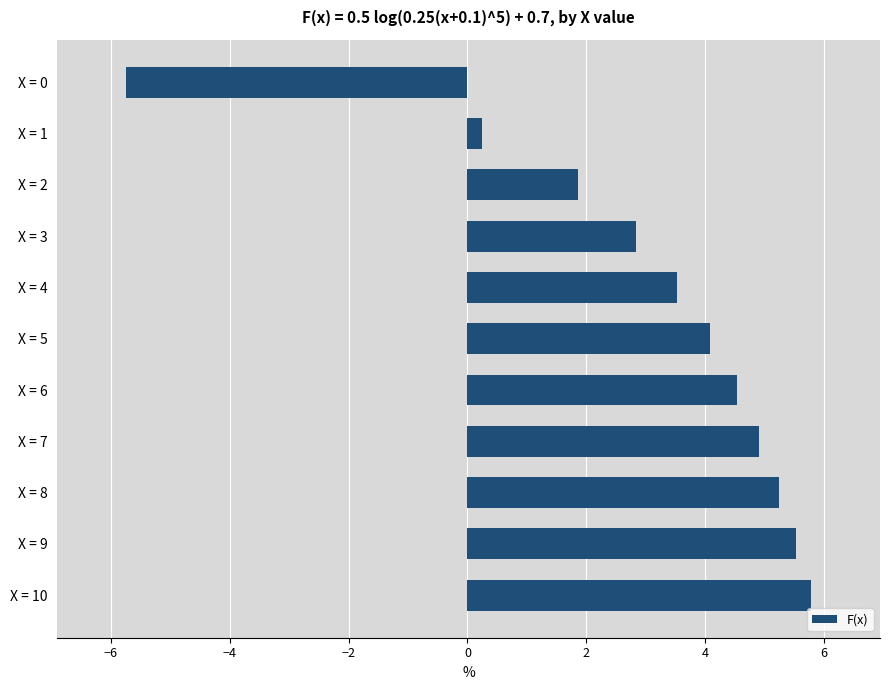

How many values are below zero?

1